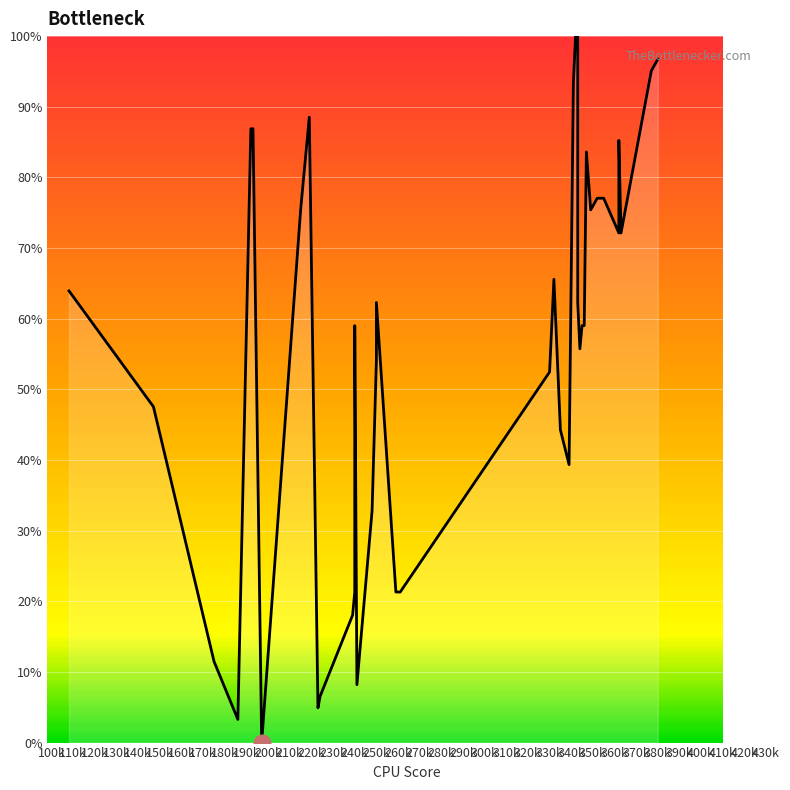

What is the label of the 40th point from the left?

380k